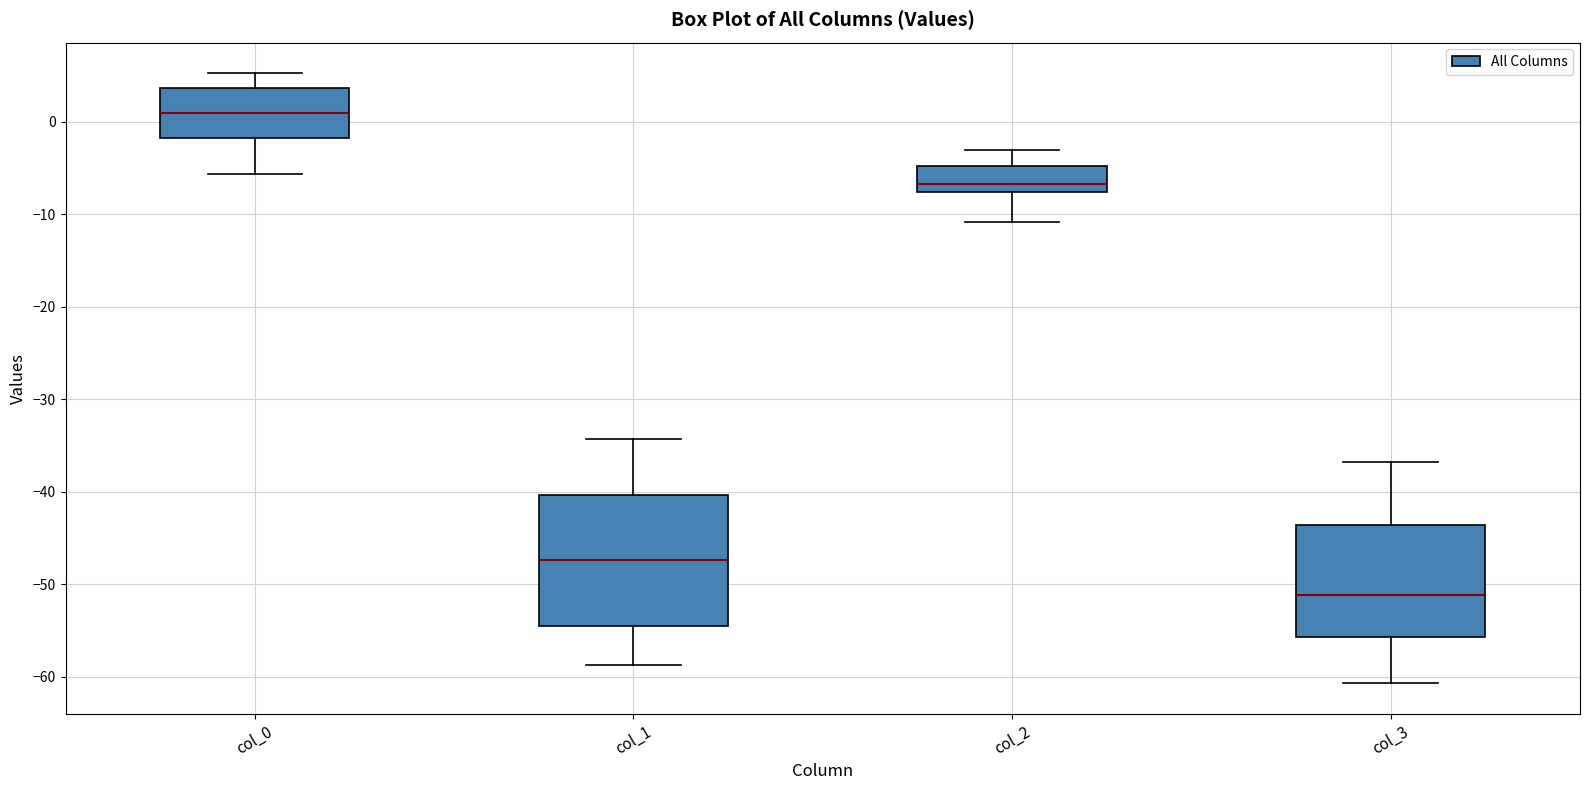

Which box has the lowest median line?

col_3